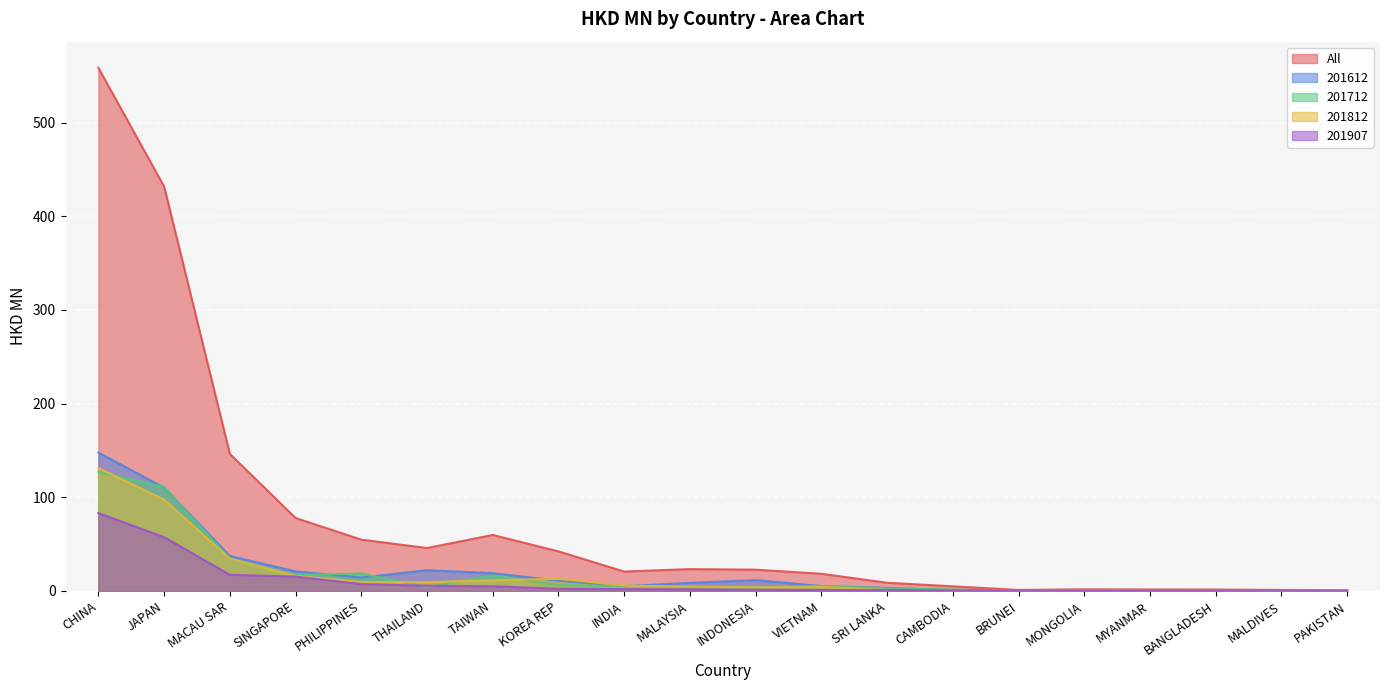

What is the label of the 16th point from the left?

MONGOLIA